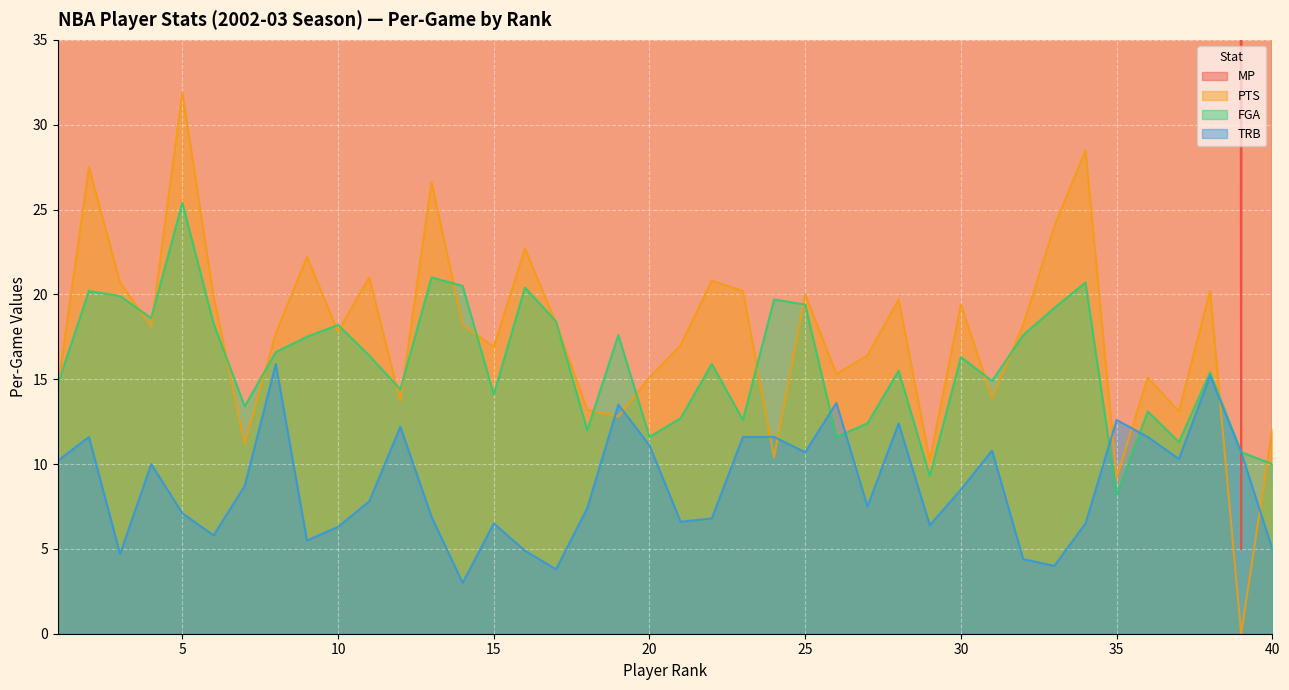

Count the number of categories in the chart.

40